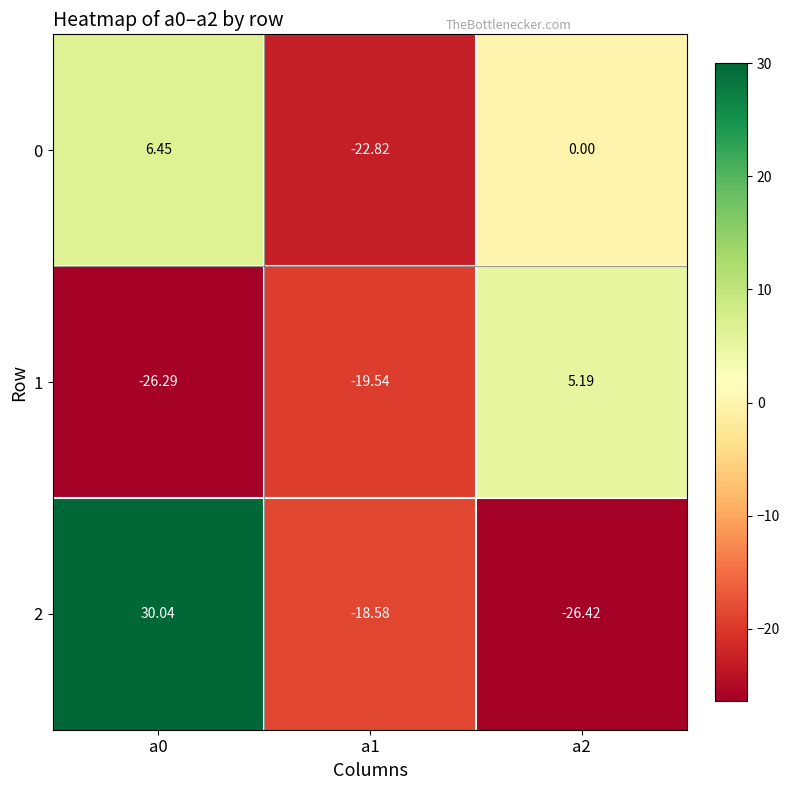

Rank the series at a0 from highest to lowest value.

2, 0, 1